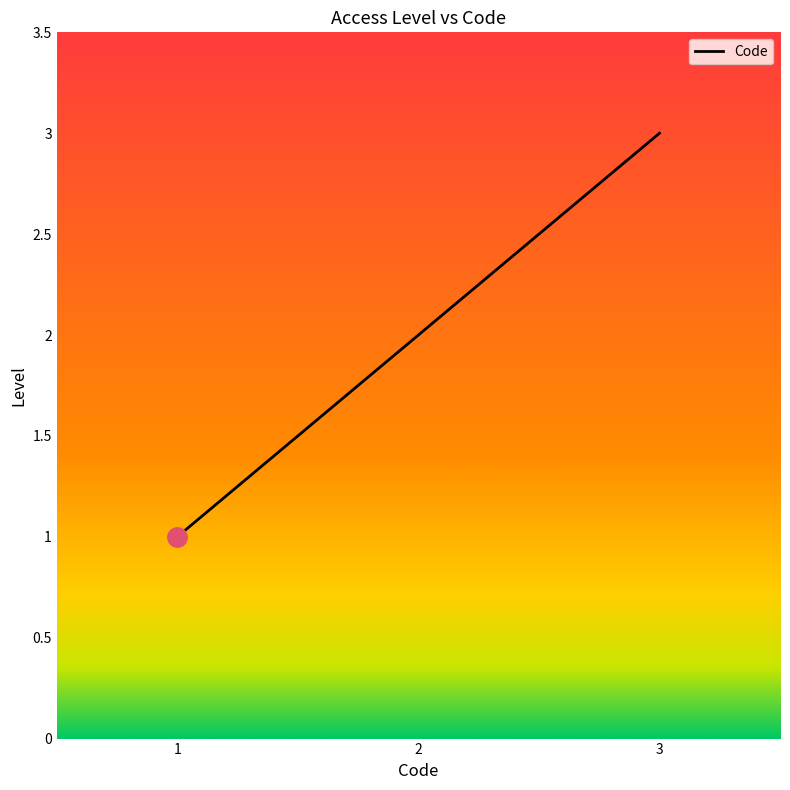

Rank the categories by value from highest to lowest.

3, 2, 1